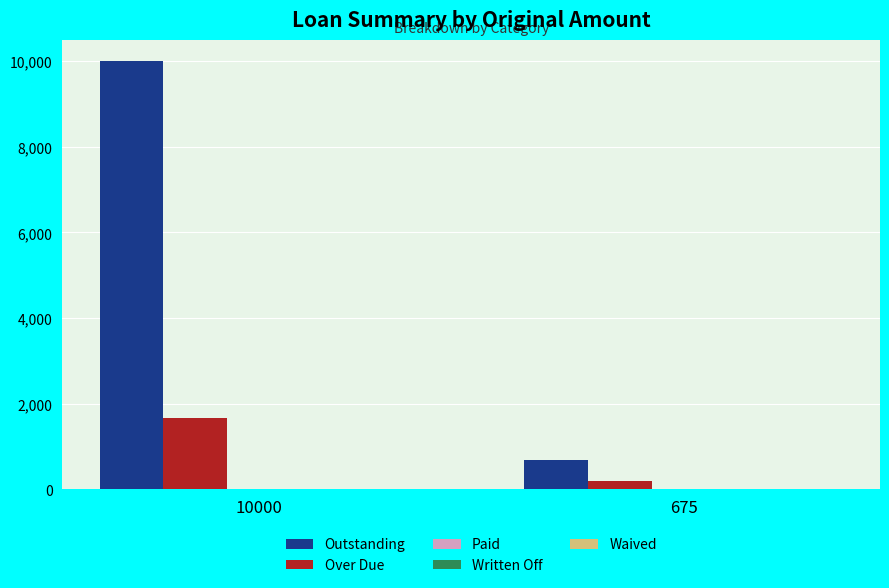

What is the difference between the highest and lowest values at 675?

475.0